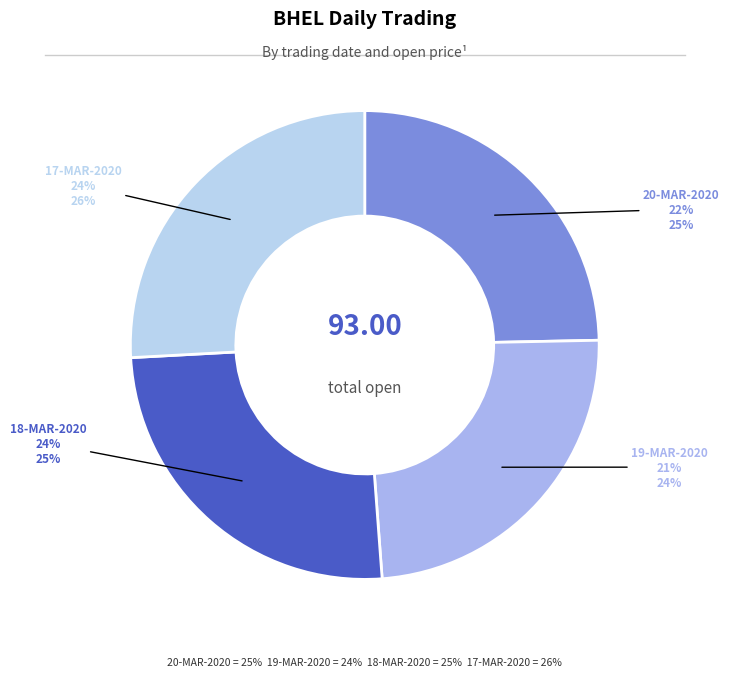

To the nearest percent, what is the combined percentage of 20-MAR-2020 and 19-MAR-2020?

49%